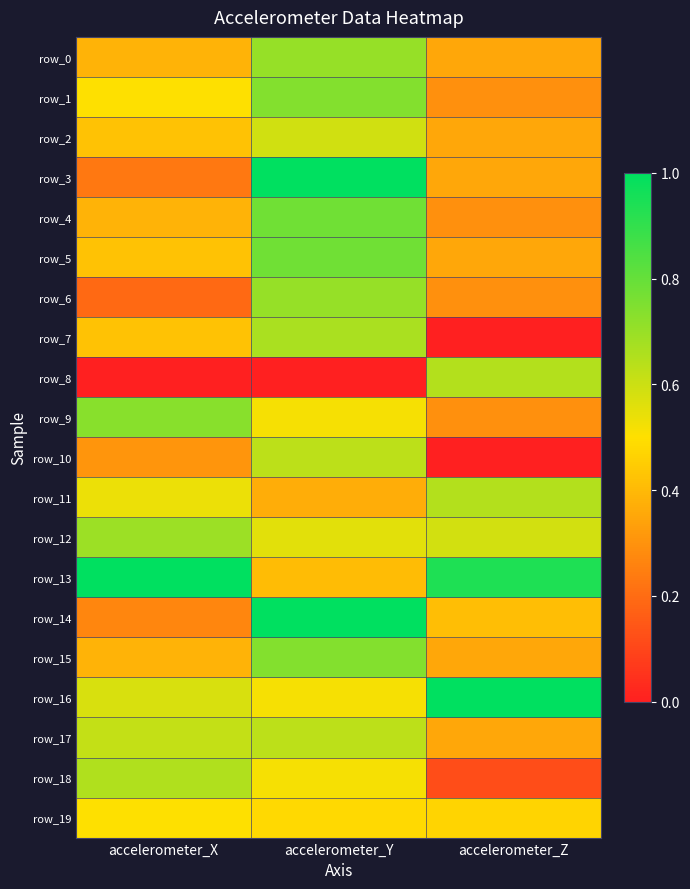

Rank the series by their maximum value, from highest to lowest.

row_3, row_13, row_14, row_16, row_4, row_5, row_1, row_15, row_9, row_0, row_6, row_12, row_7, row_18, row_8, row_11, row_10, row_17, row_2, row_19